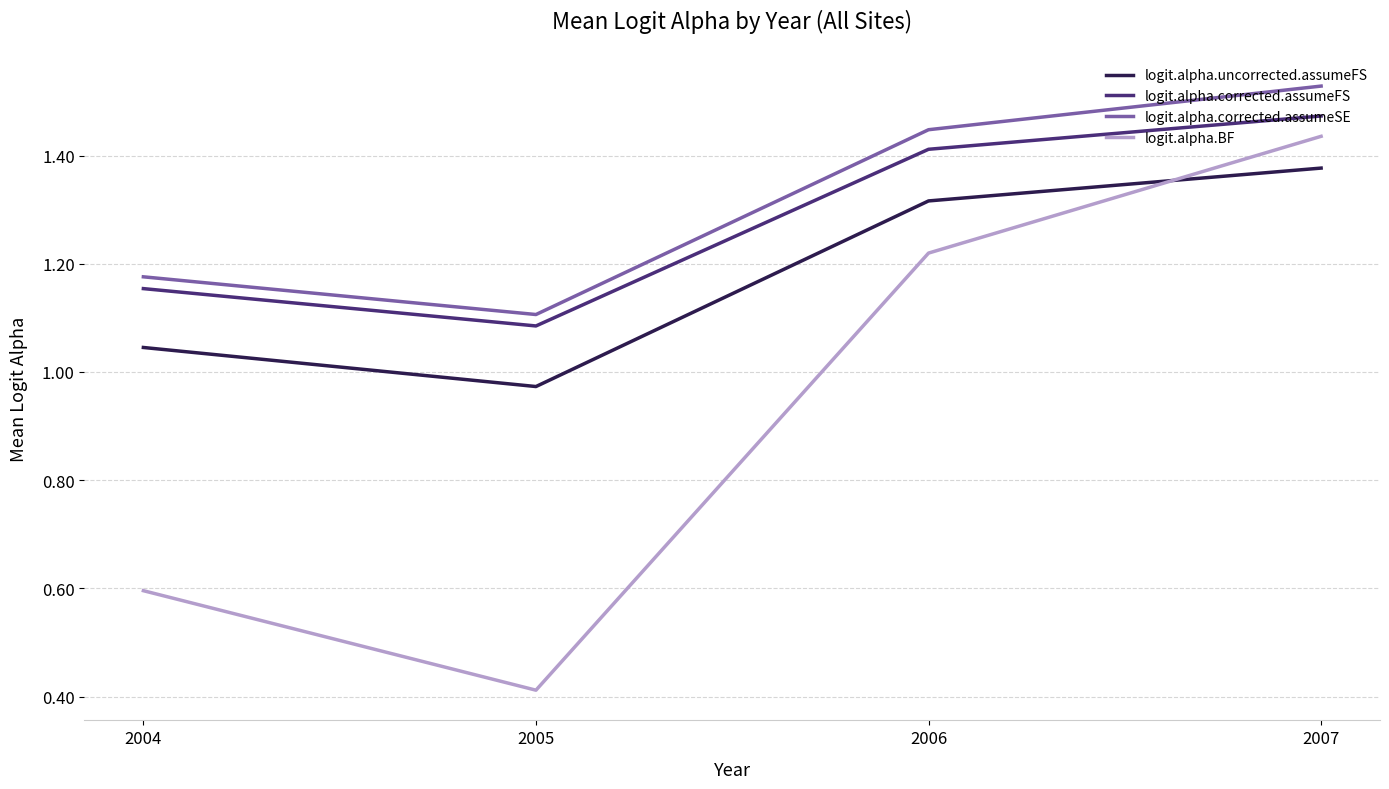

In logit.alpha.uncorrected.assumeFS, how many points are lower than both neighbors (excluding endpoints)?

1